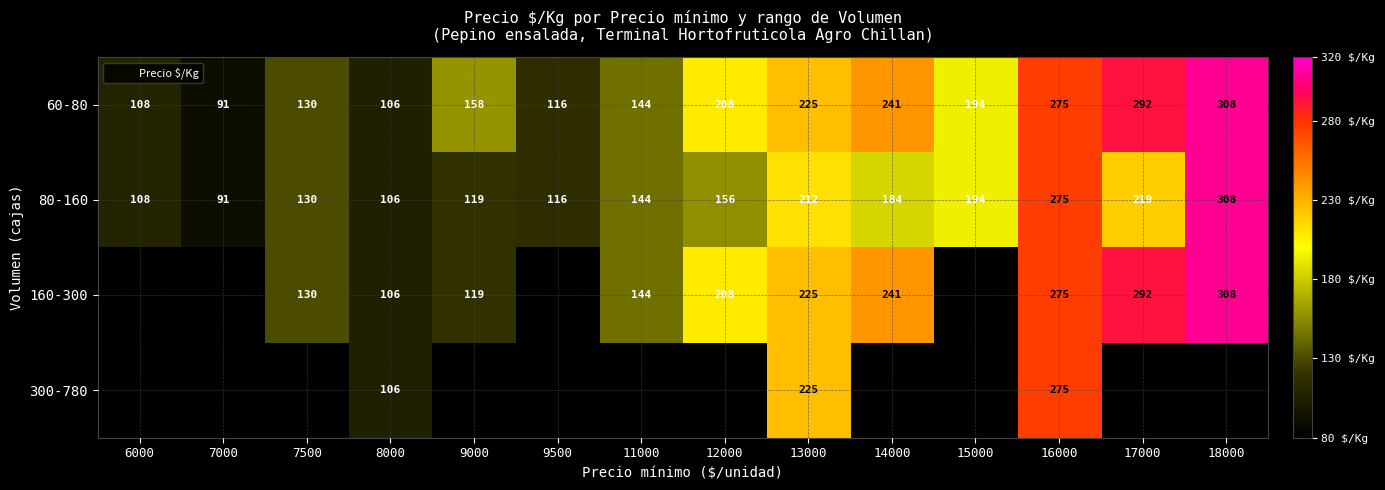

Which label corresponds to the smallest value in the chart?

6000